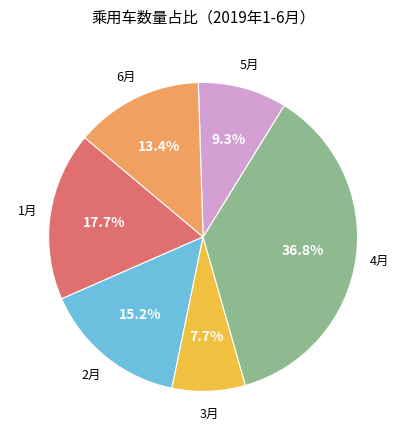

Is there a majority slice in this chart?

No